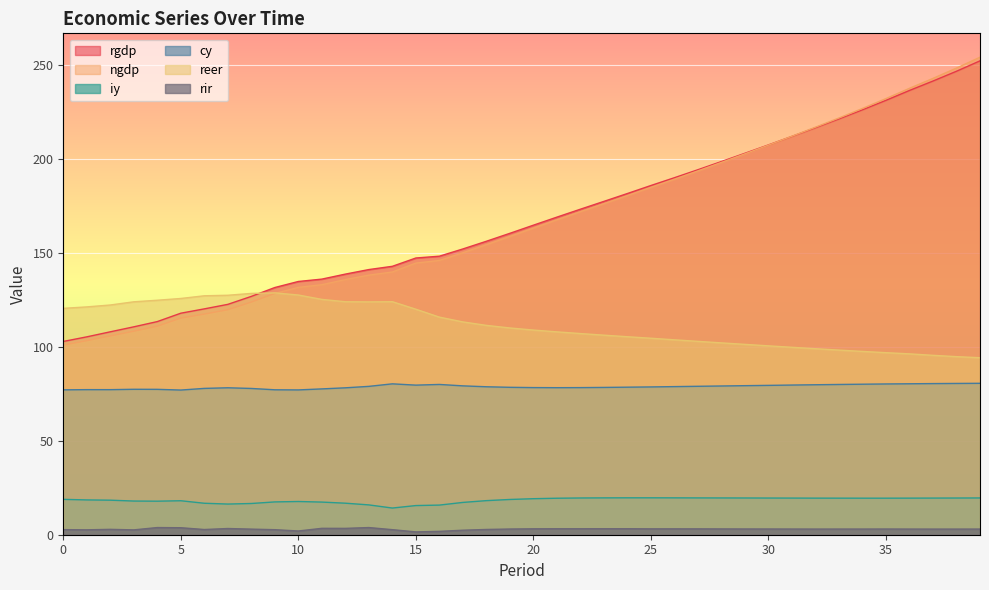

Rank the series at 39 from highest to lowest value.

ngdp, rgdp, reer, cy, iy, rir